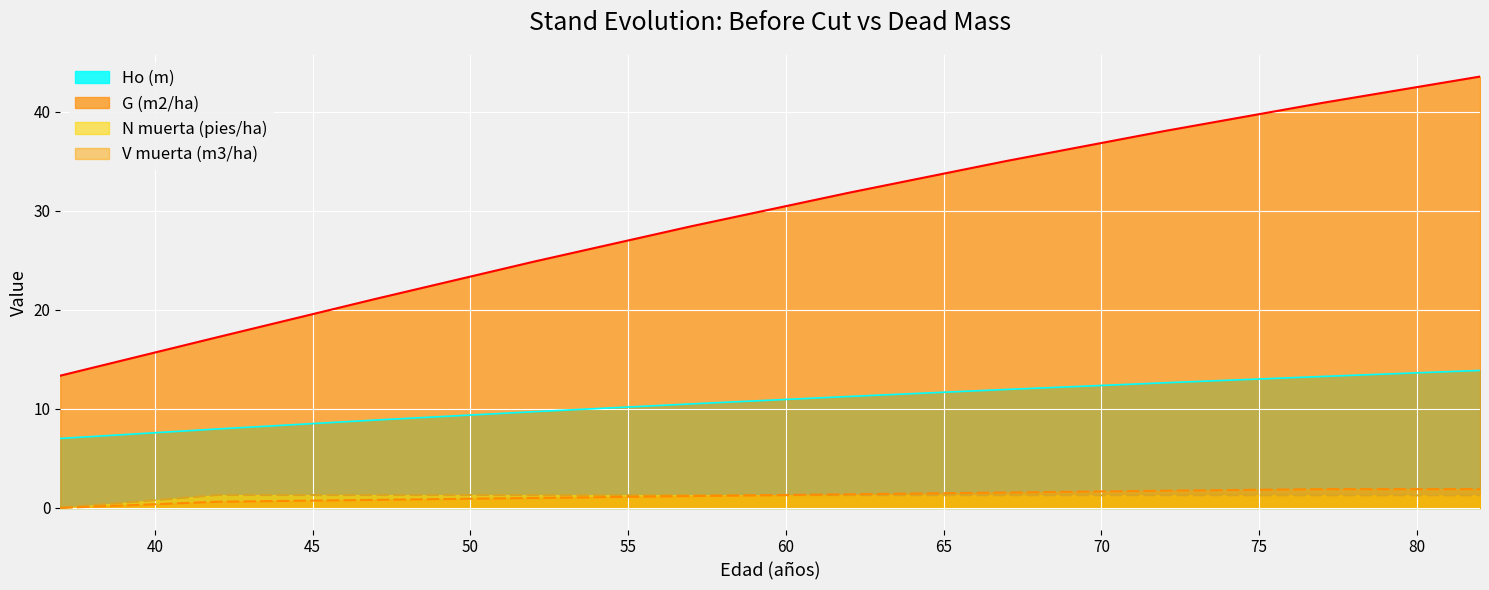

At which category is the sum across all series the highest?

82